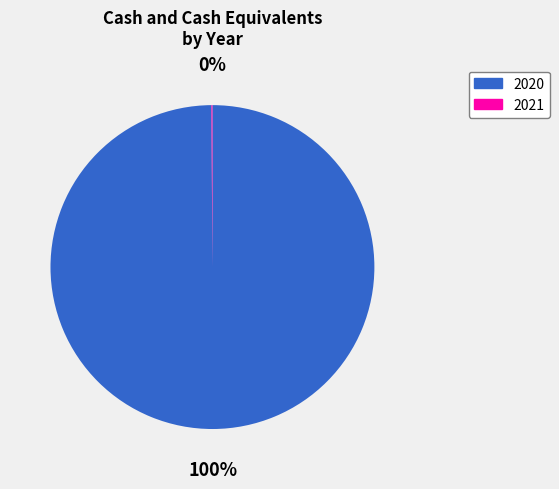

Is it true that 2020 is 100% of the pie?

True